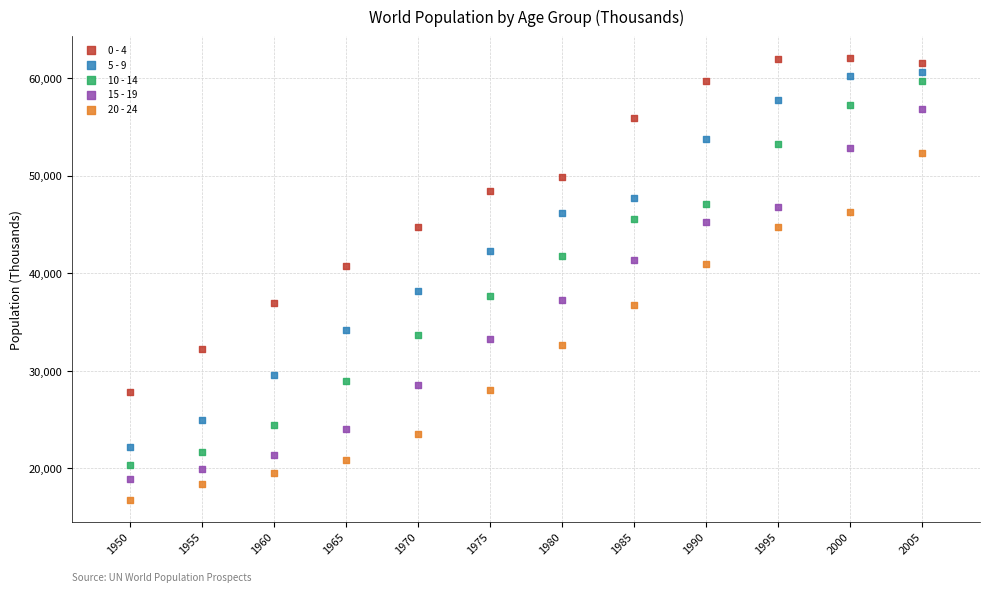

Which series reaches the maximum Y coordinate?

0 - 4